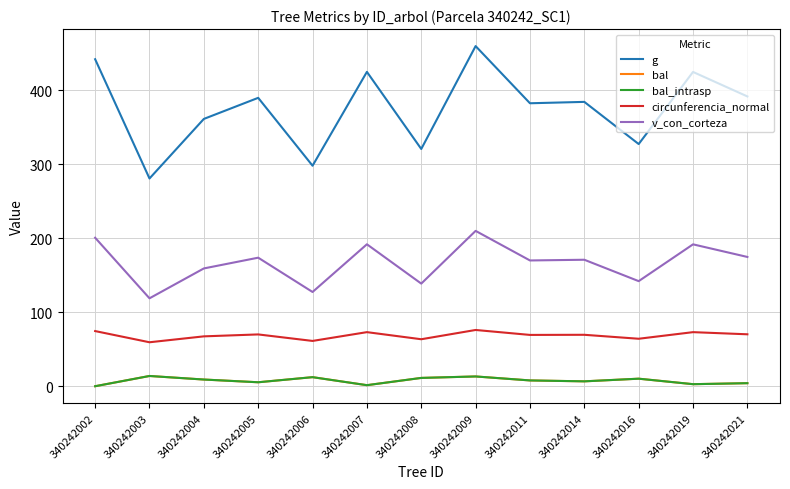

True or false: bal and v_con_corteza cross at least once.

False